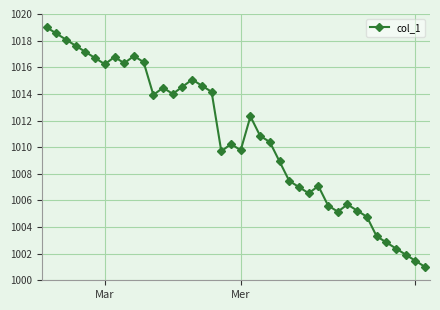

What is the difference between the second highest and minimum values?

17.5